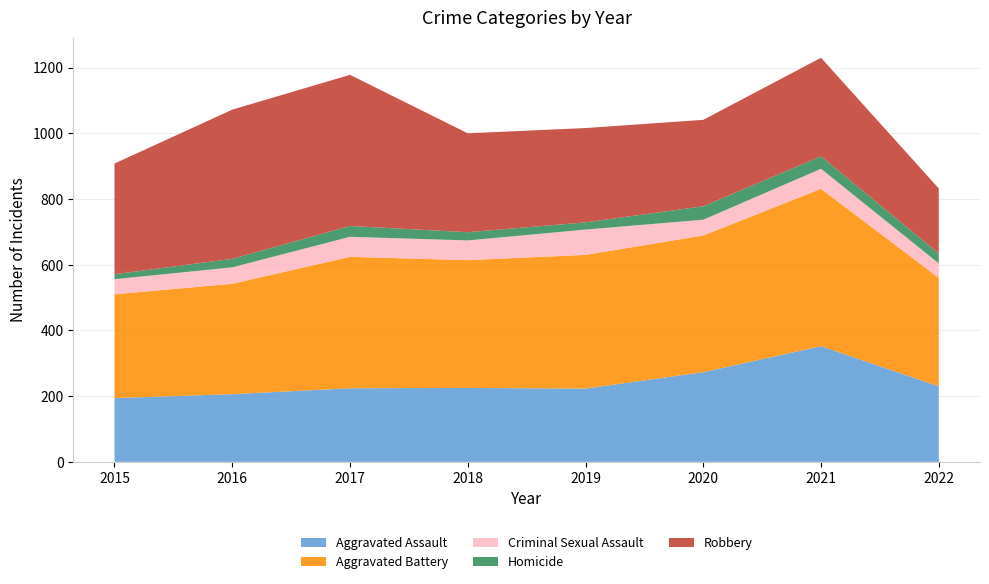

Reading left to right, transcribe all the data shown in this chart.

Aggravated Assault: 2015=194	2016=206	2017=224	2018=225	2019=223	2020=273	2021=352	2022=230
Aggravated Battery: 2015=316	2016=336	2017=400	2018=389	2019=407	2020=416	2021=479	2022=330
Criminal Sexual Assault: 2015=46	2016=50	2017=61	2018=60	2019=77	2020=48	2021=61	2022=44
Homicide: 2015=15	2016=26	2017=33	2018=25	2019=22	2020=41	2021=38	2022=30
Robbery: 2015=337	2016=454	2017=460	2018=301	2019=287	2020=263	2021=300	2022=198